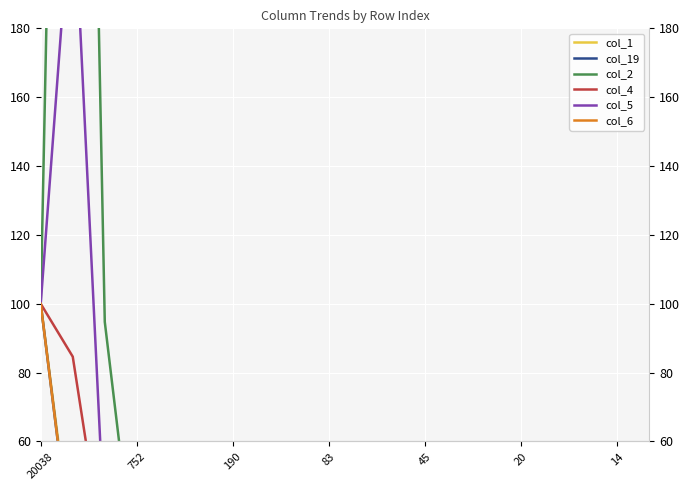

After their last crossing, which series has the higher values: col_2 or col_4?

col_4